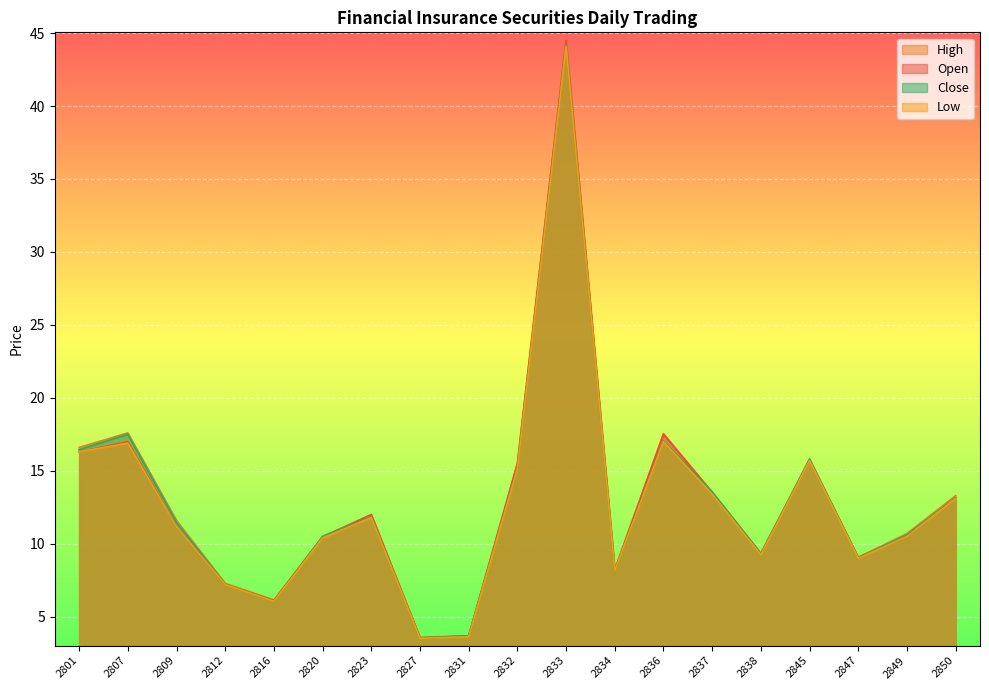

Reading left to right, transcribe all the data shown in this chart.

Open: 16.3	17.0	11.2	7.2	6.1	10.4	12.0	3.5	3.7	15.5	44.5	8.2	17.5	13.5	9.3	15.8	9.1	10.5	13.2
High: 16.6	17.6	11.6	7.3	6.2	10.5	12.0	3.6	3.7	15.5	44.5	8.2	17.6	13.6	9.4	15.8	9.1	10.7	13.3
Low: 16.3	16.9	11.2	7.2	6.1	10.4	11.8	3.5	3.6	15.2	44.1	8.2	17.0	13.4	9.2	15.7	9.0	10.5	13.1
Close: 16.4	17.5	11.4	7.2	6.1	10.5	11.8	3.5	3.7	15.2	44.1	8.2	17.1	13.6	9.3	15.8	9.0	10.6	13.2